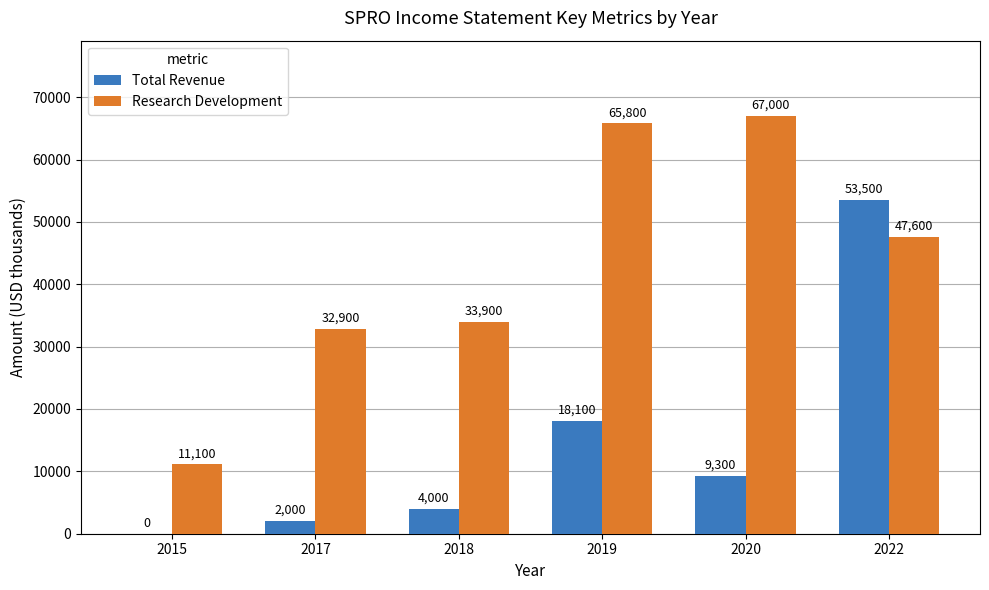

At which label does Research Development reach its peak?

2020